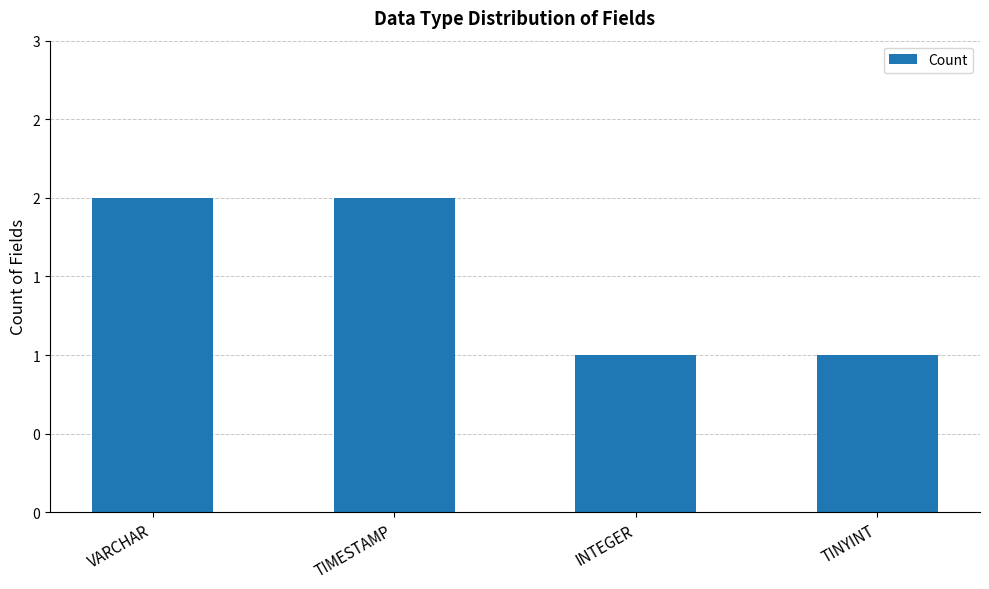

Reading left to right, list all the values displayed in this chart.

2	2	1	1